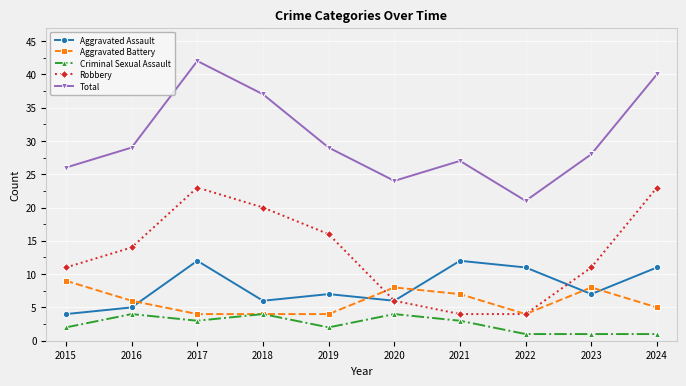

True or false: Total has a value of 37 at 2020.

False